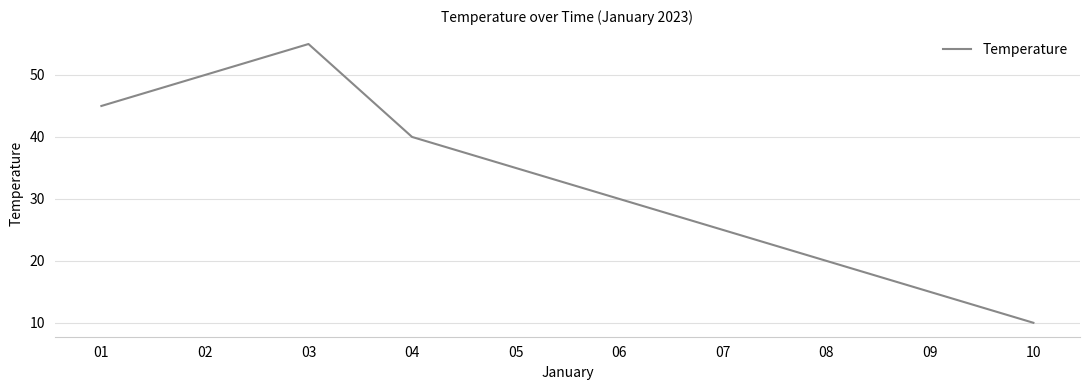

What is the ratio of the value at 04 to the value at 09?

2.7